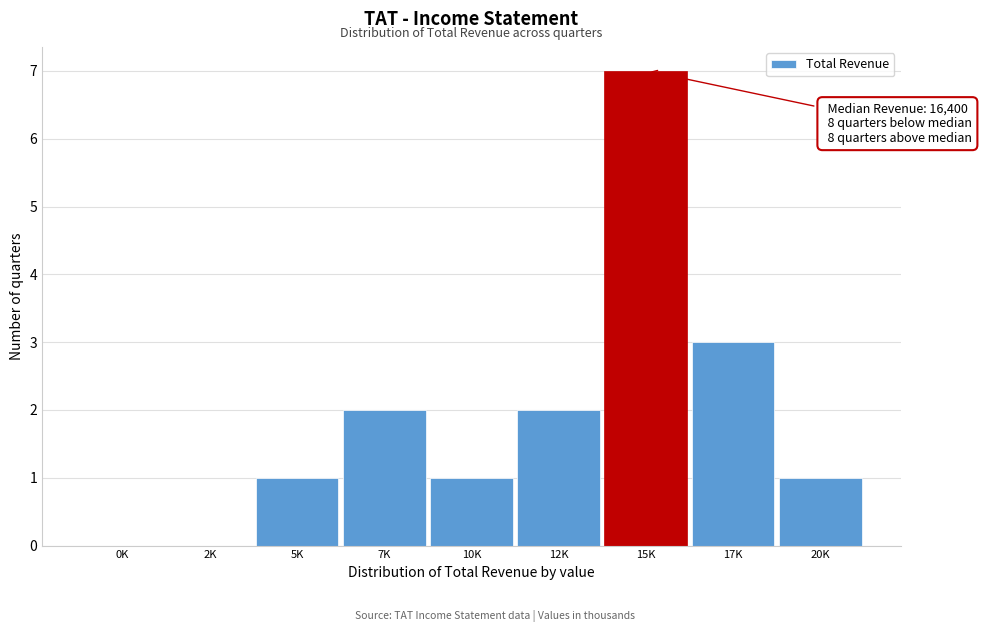

Reading left to right, extract all data points from this chart.

0K=0	2K=0	5K=1	7K=2	10K=1	12K=2	15K=7	17K=3	20K=1